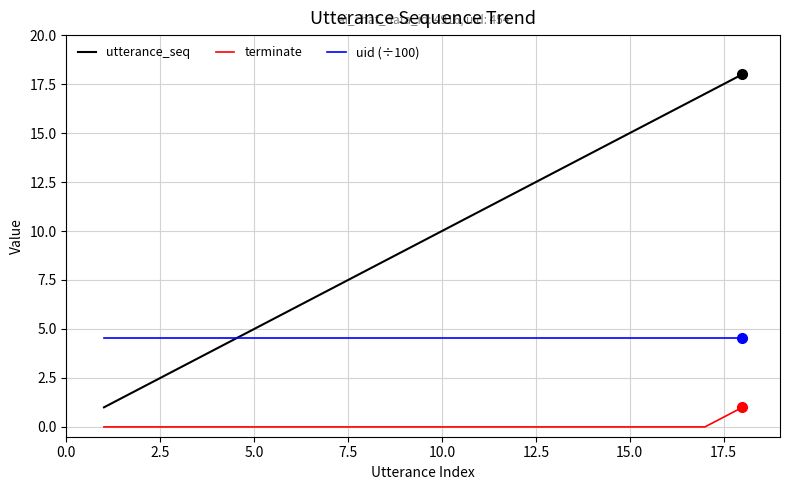

Is this an area chart (filled region under the line)?

No